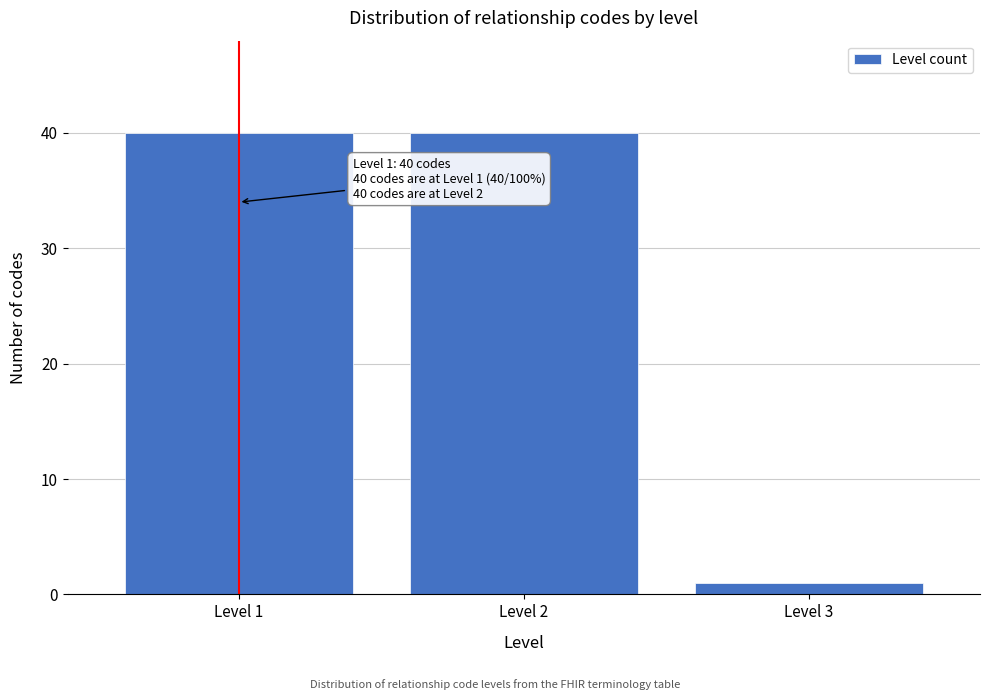

Reading left to right, list all the values displayed in this chart.

40	40	1